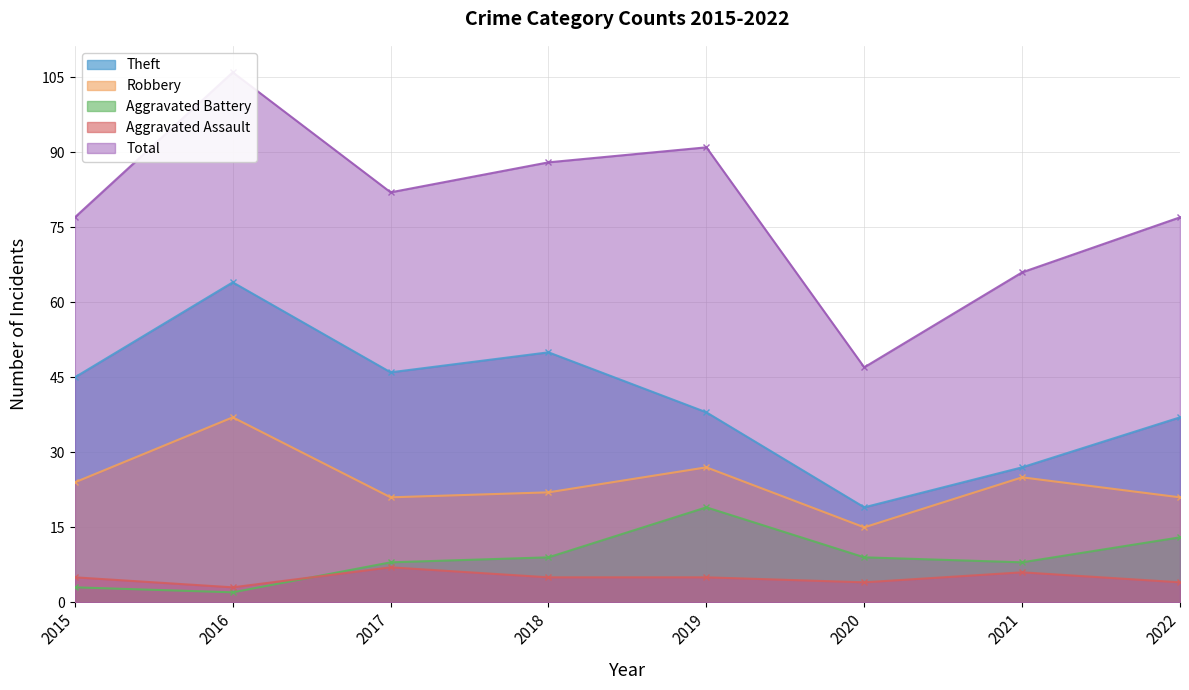

Which category has the lowest value in the Theft series?

2020